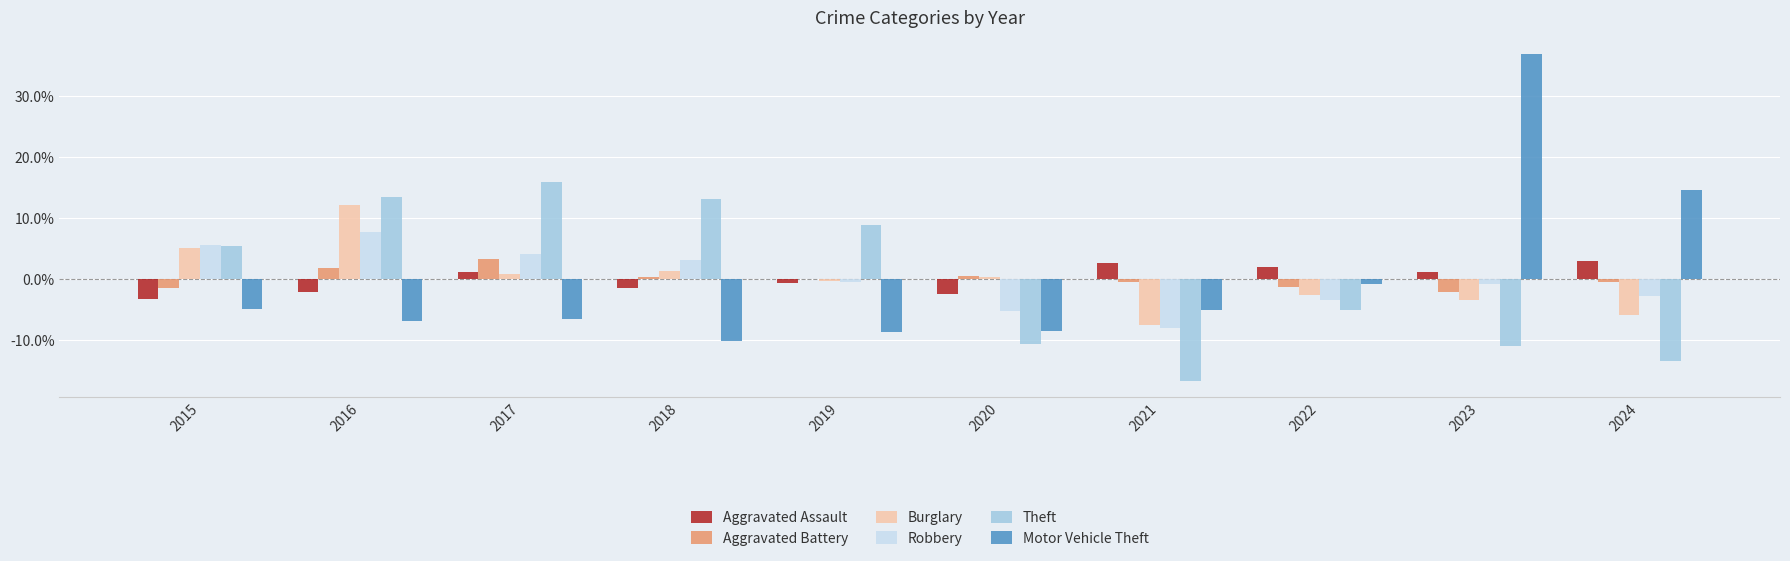

Which category has the lowest value across all series?

2021